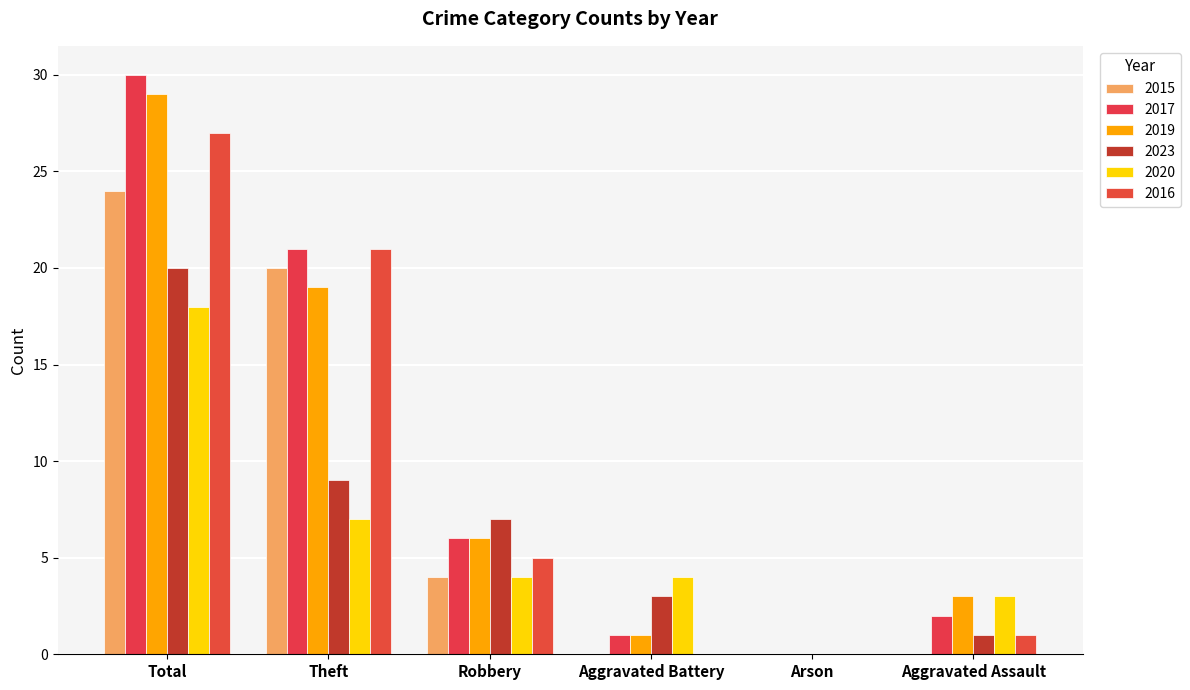

Is it true that 2019 equals 2 at Robbery?

False